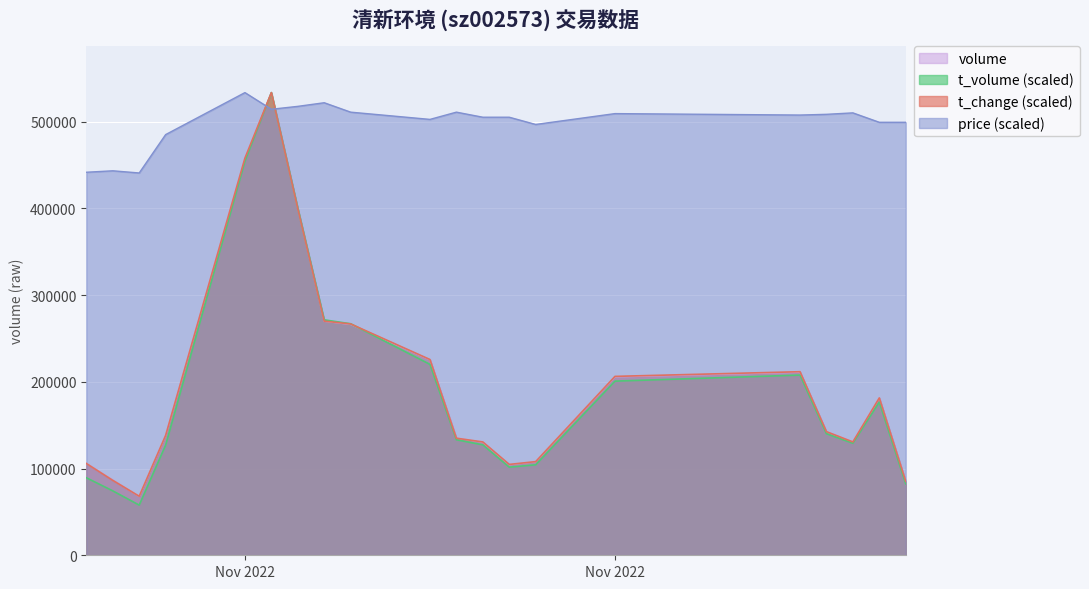

What is the total value across all series at 2022-12-02?

752252.3